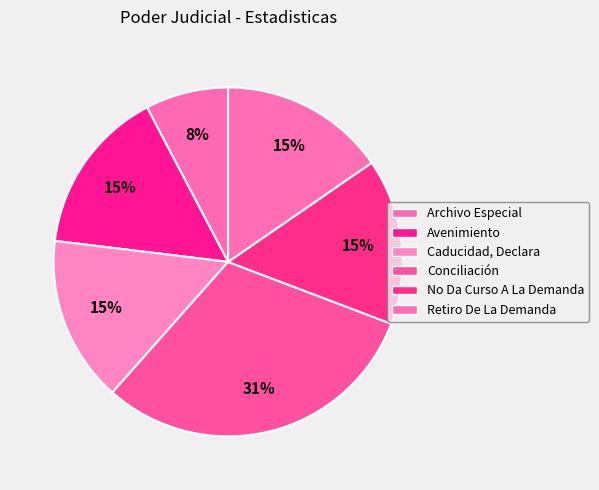

Which has a higher value, Conciliación or Caducidad, Declara?

Conciliación